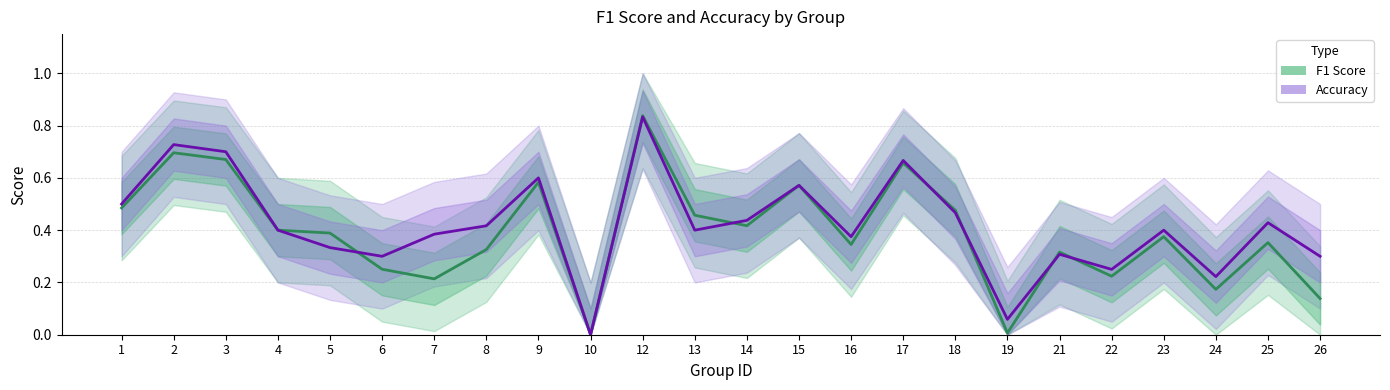

Where is the first local minimum for Accuracy?

6